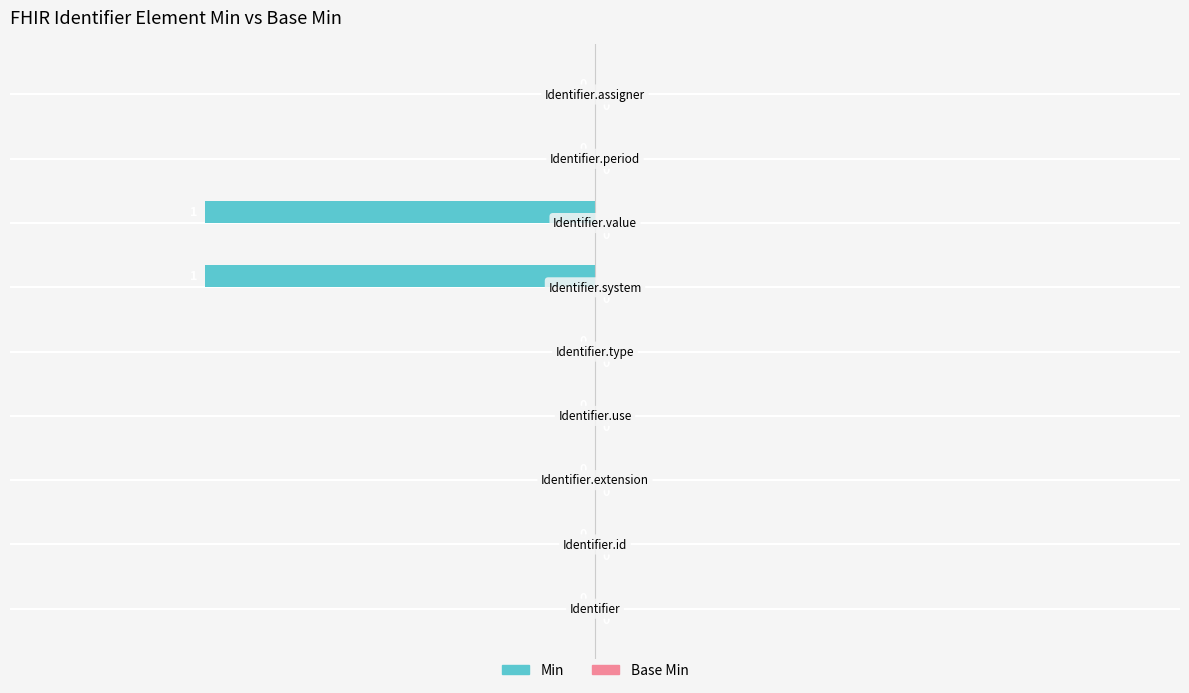

How many values are between 0 and 1?

7